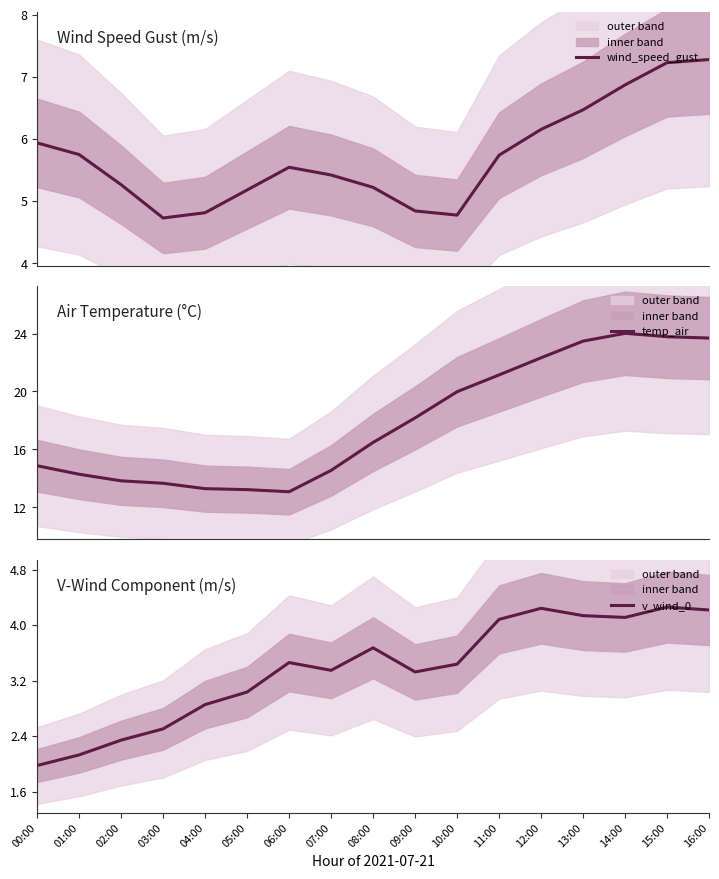

What is the value of the wind_speed_gust point at the 17th from the left?

7.3